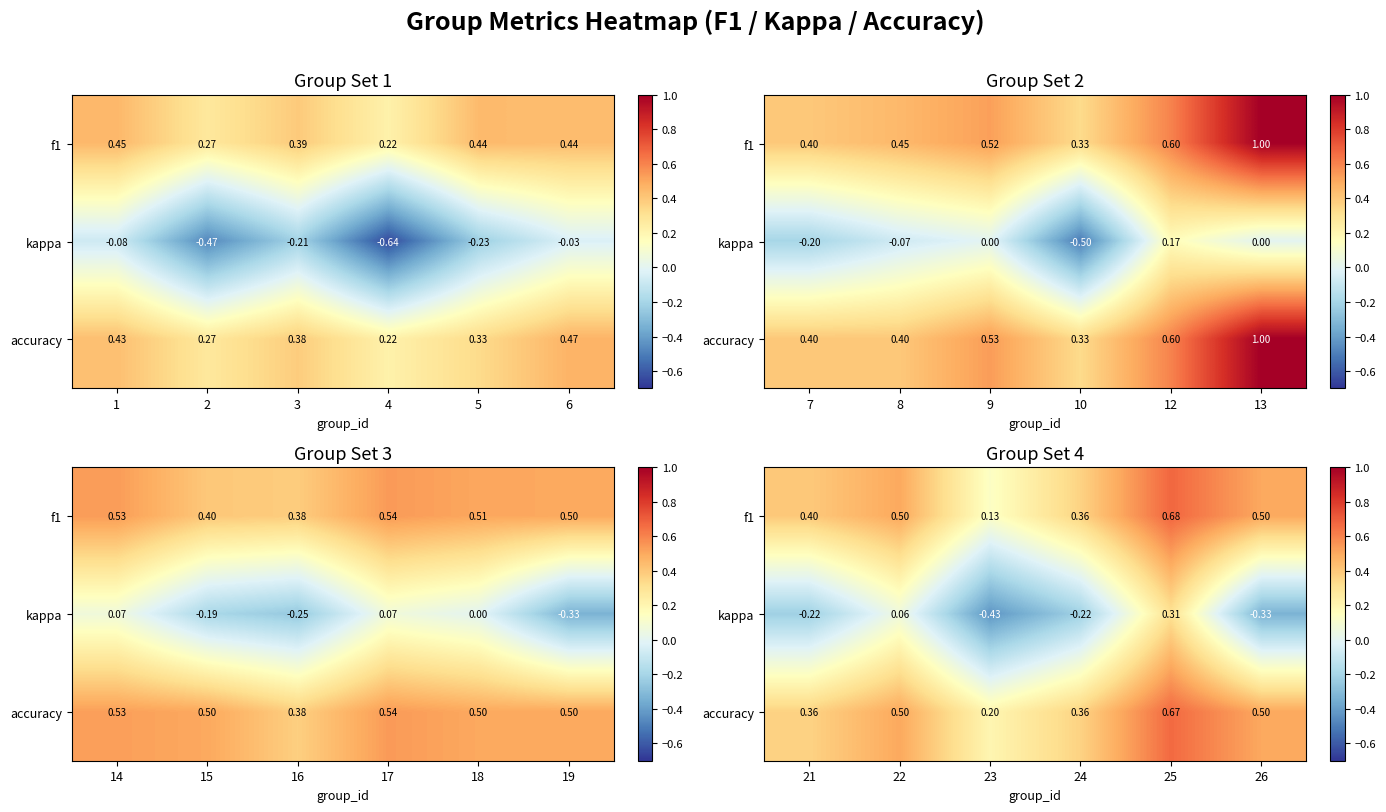

Which series has the largest total across all categories?

accuracy